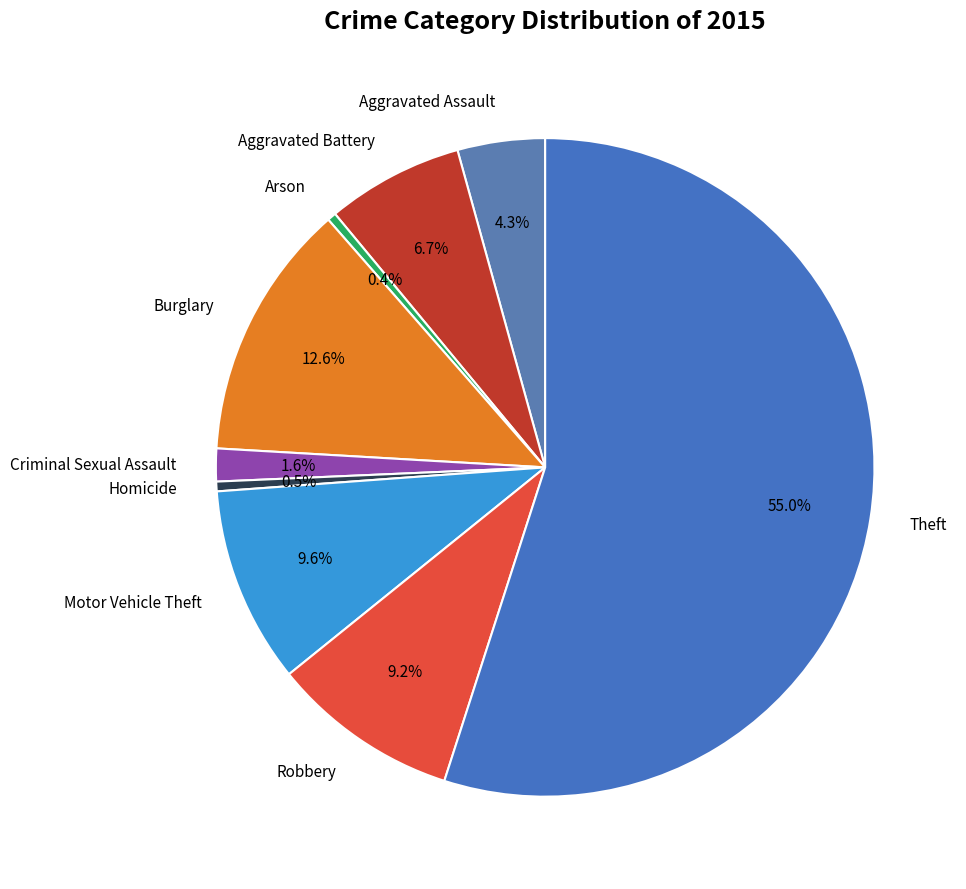

Count the number of slices in the pie.

9